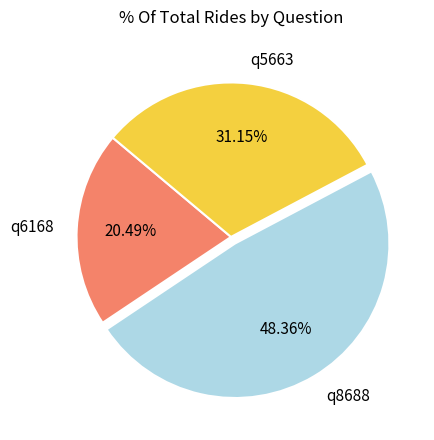

The q8688 slice represents 48% of the pie. True or false?

True